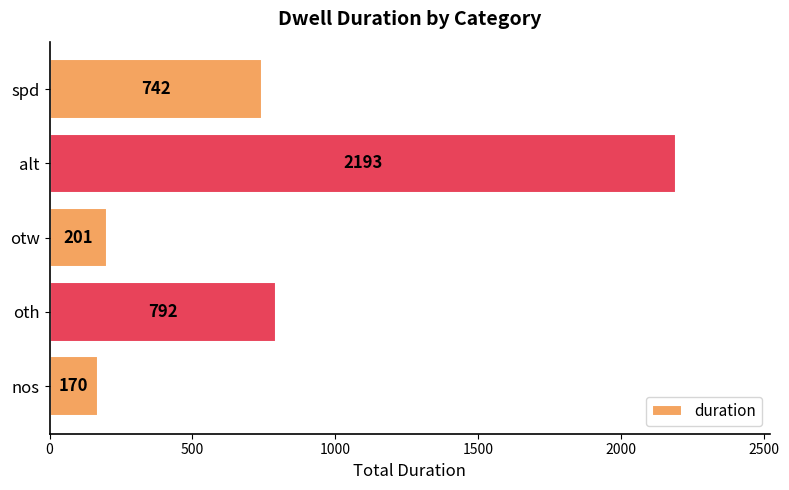

True or false: the data shows 577 at alt.

False